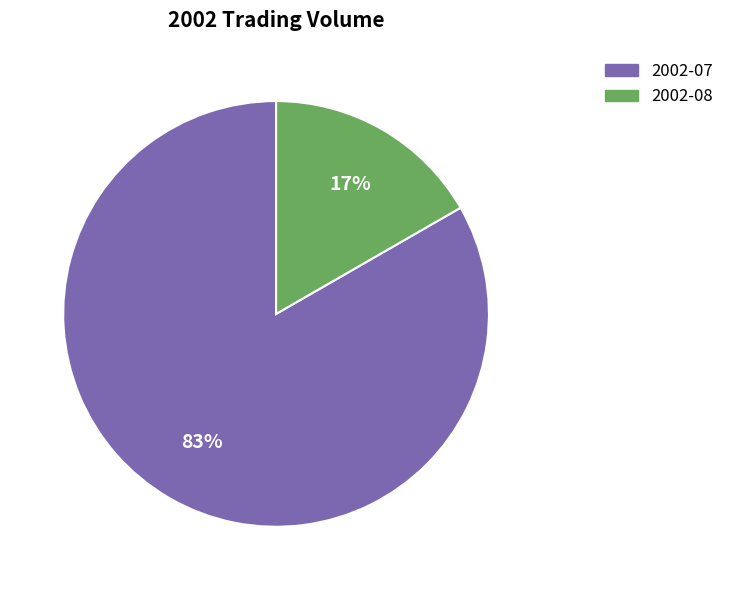

Combined, do 2002-07 and 2002-08 account for over 50%?

Yes